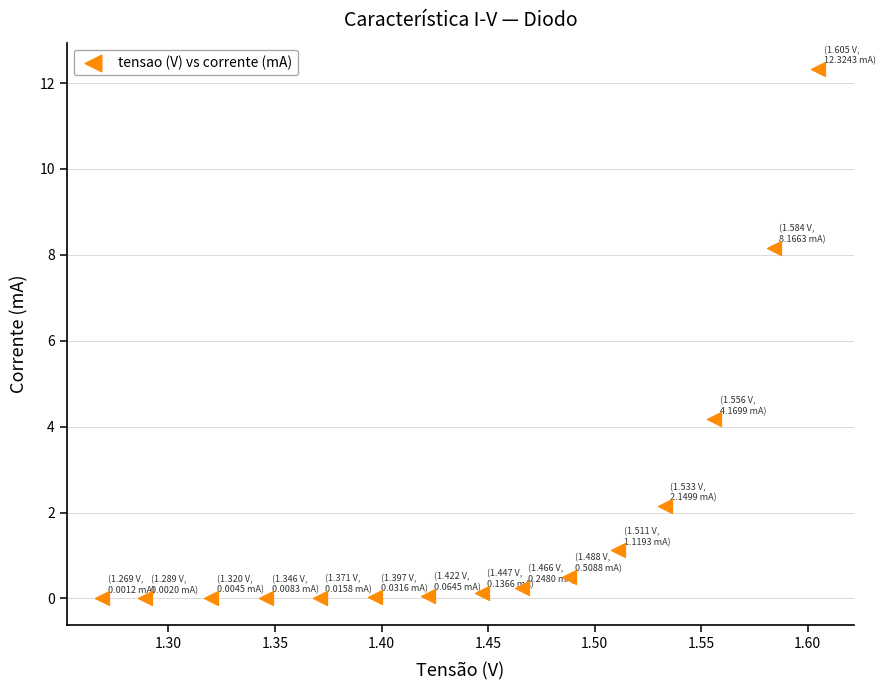

What is the range of X values (max minus min)?

0.3